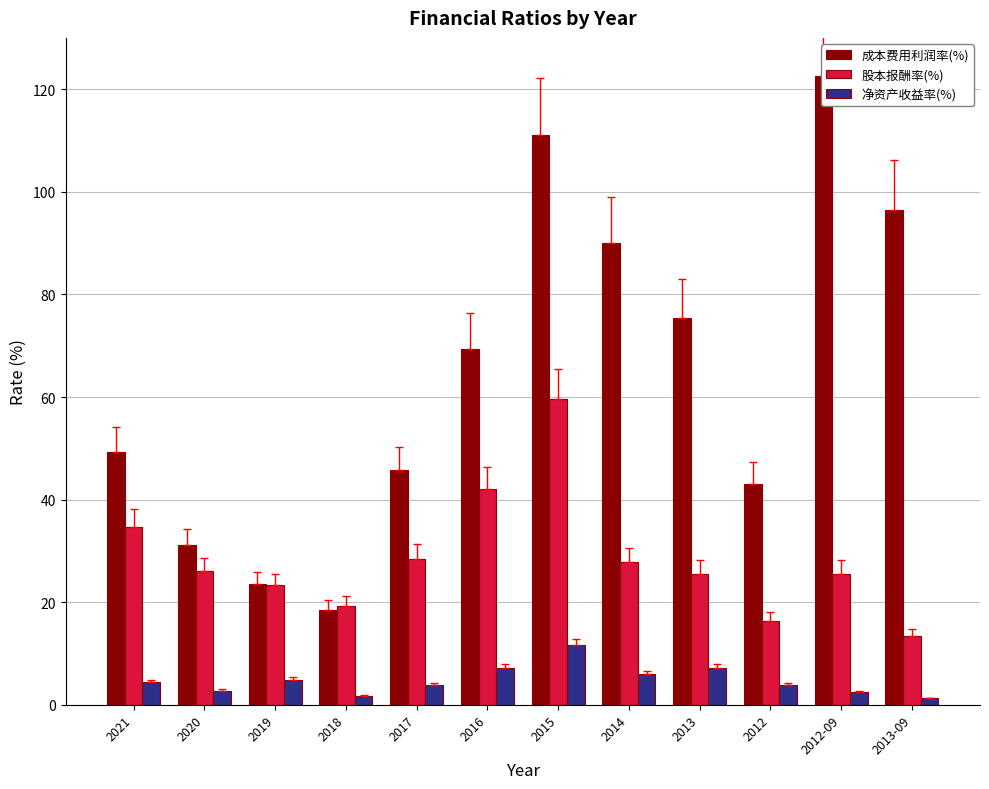

List the series in order of their overall mean, highest first.

成本费用利润率(%), 股本报酬率(%), 净资产收益率(%)